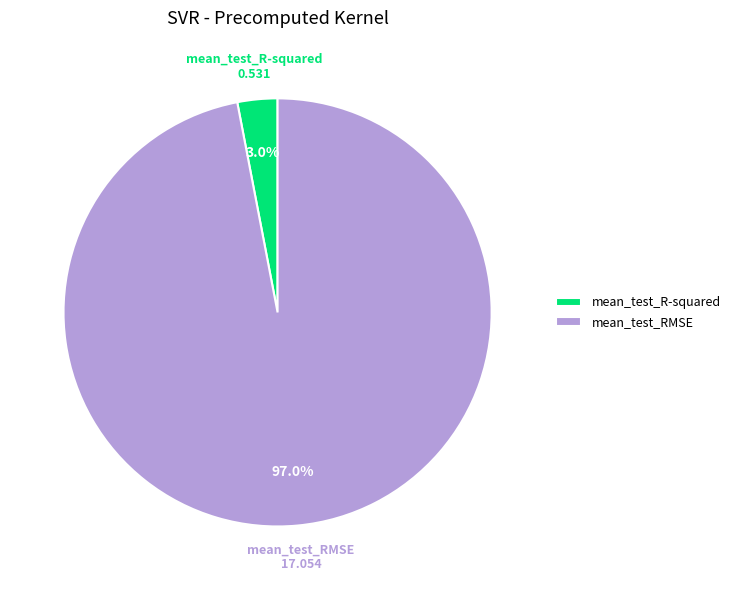

Rank the categories by value from lowest to highest.

mean_test_R-squared, mean_test_RMSE